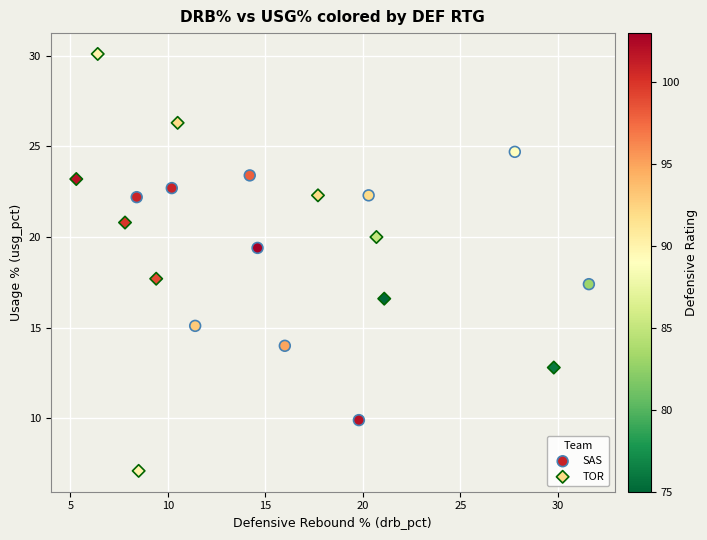

Which series contains the highest Y value?

TOR